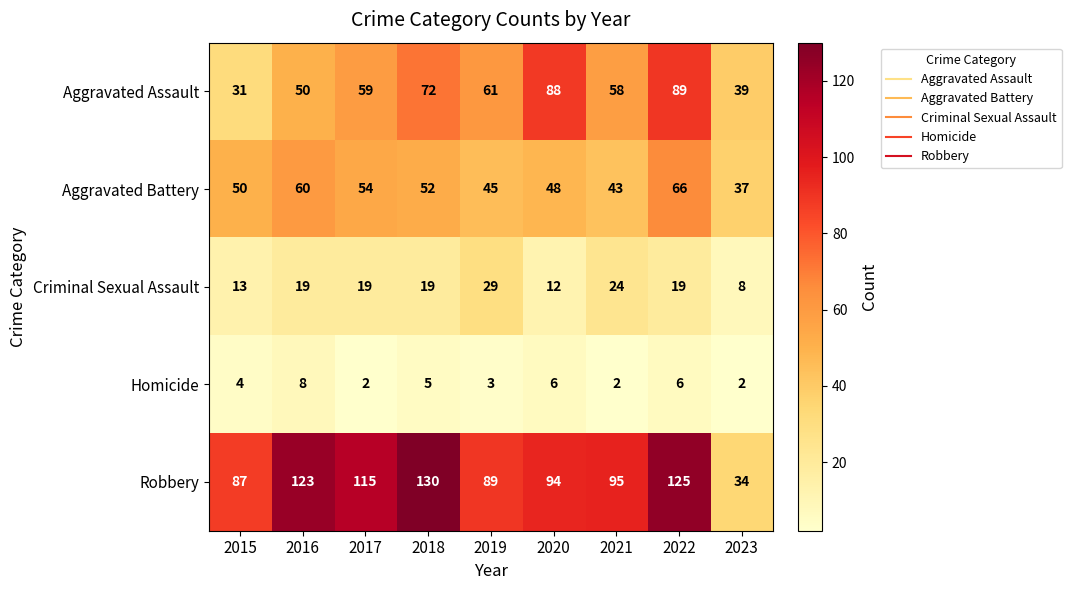

What is the approximate value of Aggravated Assault at 2020, to the nearest 10?

90